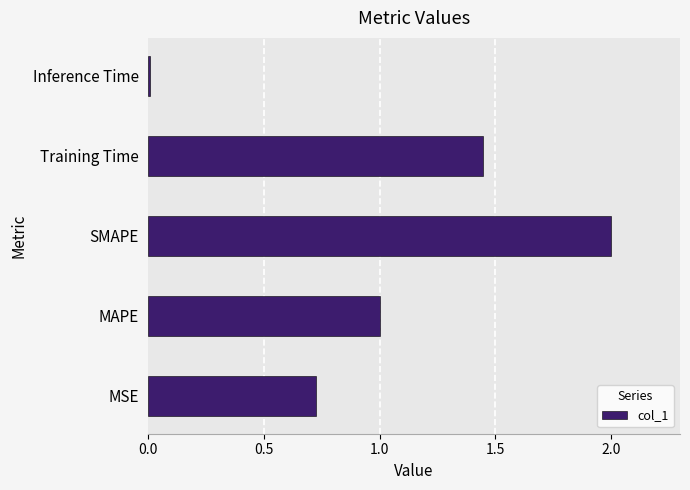

Rank the categories by value from lowest to highest.

Inference Time, MSE, MAPE, Training Time, SMAPE